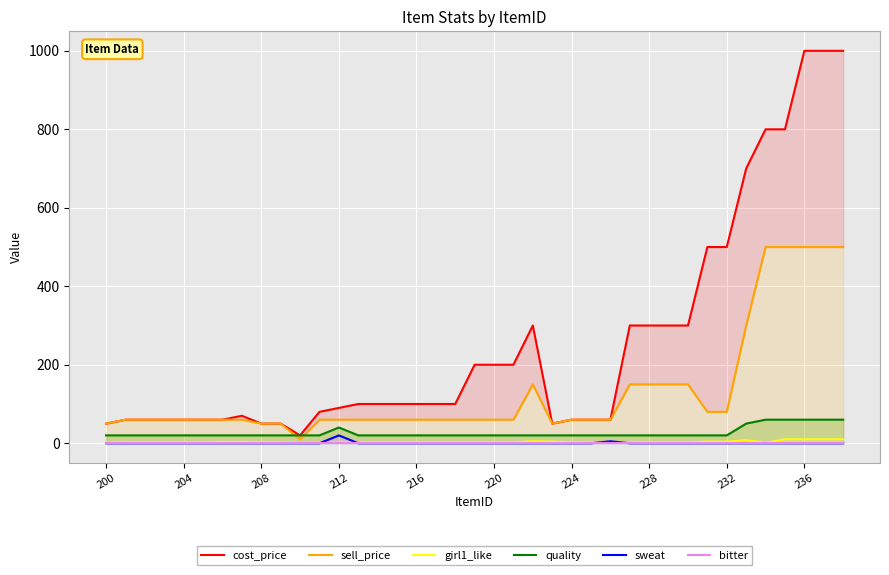

What is the sum of the sell_price values at 24 and 37?

560